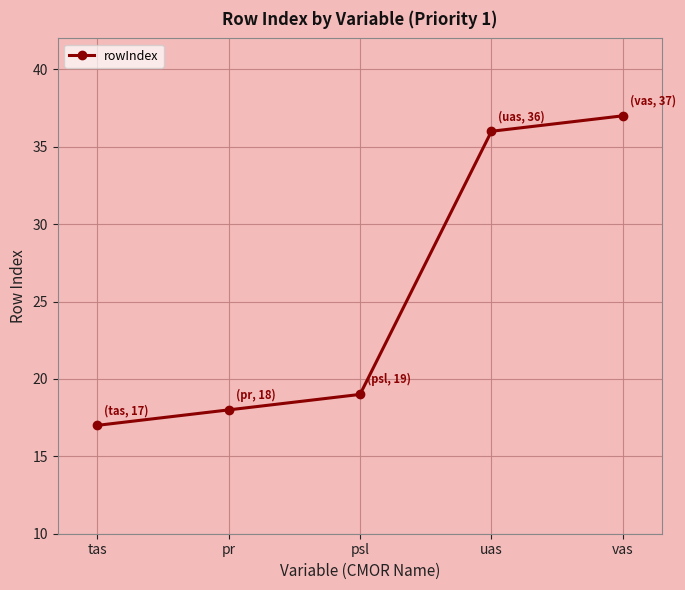

Rank the categories by value from lowest to highest.

tas, pr, psl, uas, vas